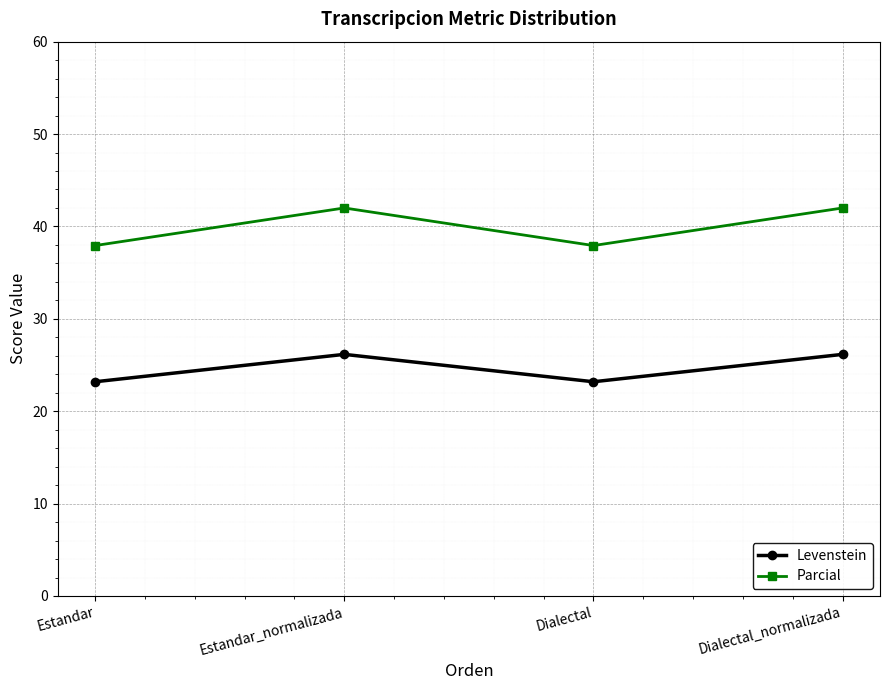

What is the highest value of the Levenstein series?

26.2